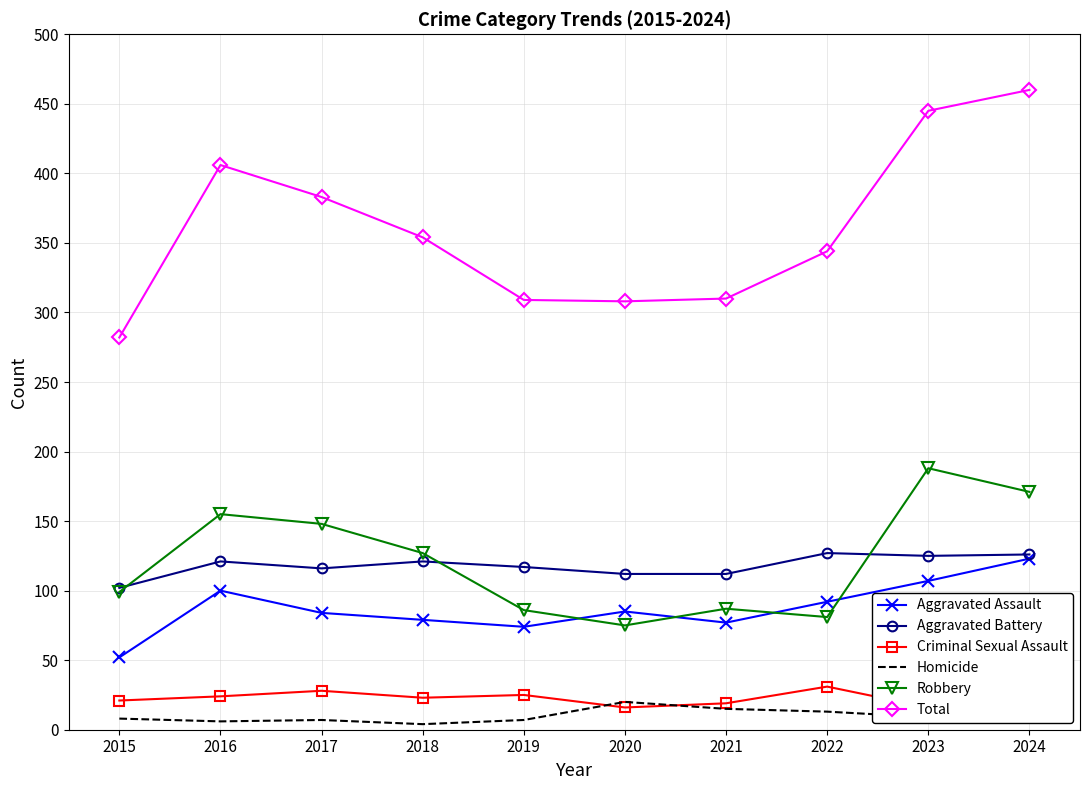

Which category has the highest value across all series?

2024